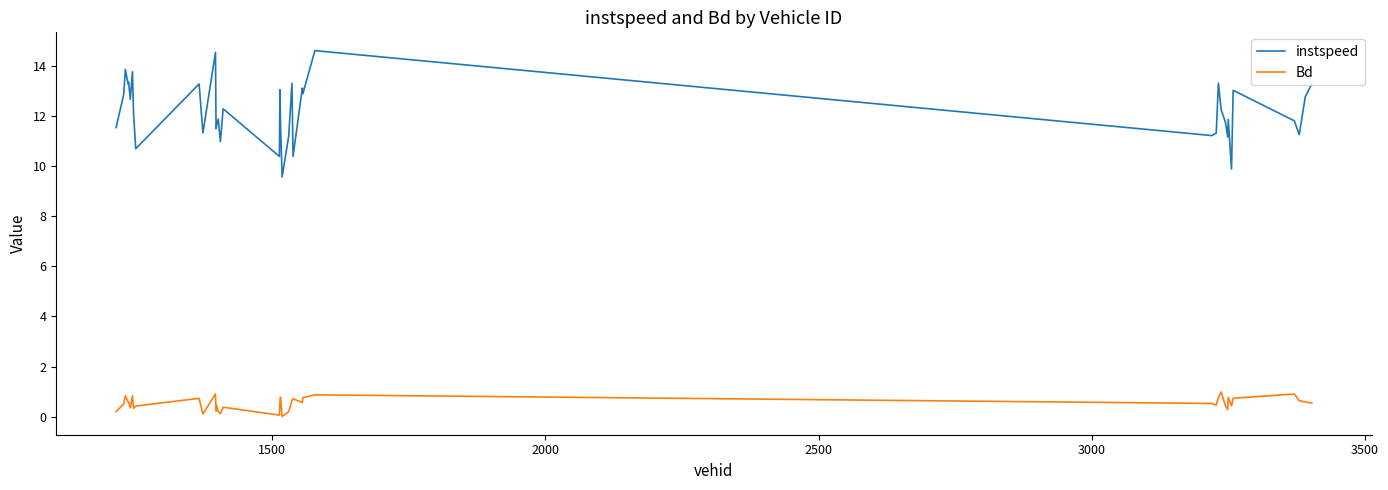

What is the greatest value displayed?

14.6